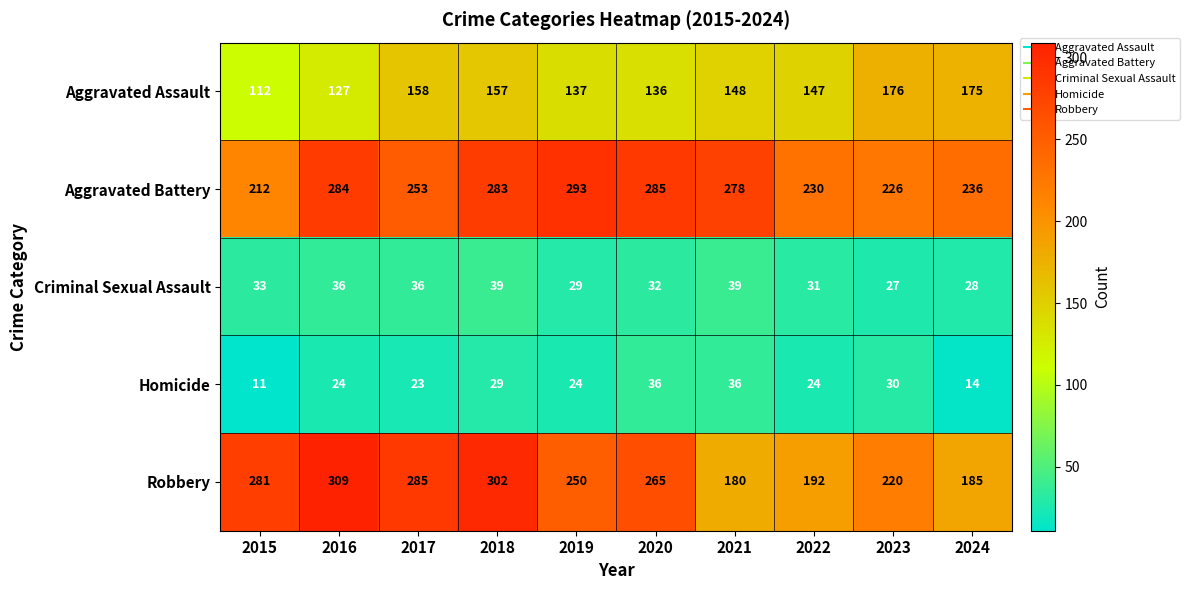

Which series has the largest total across all categories?

Aggravated Battery